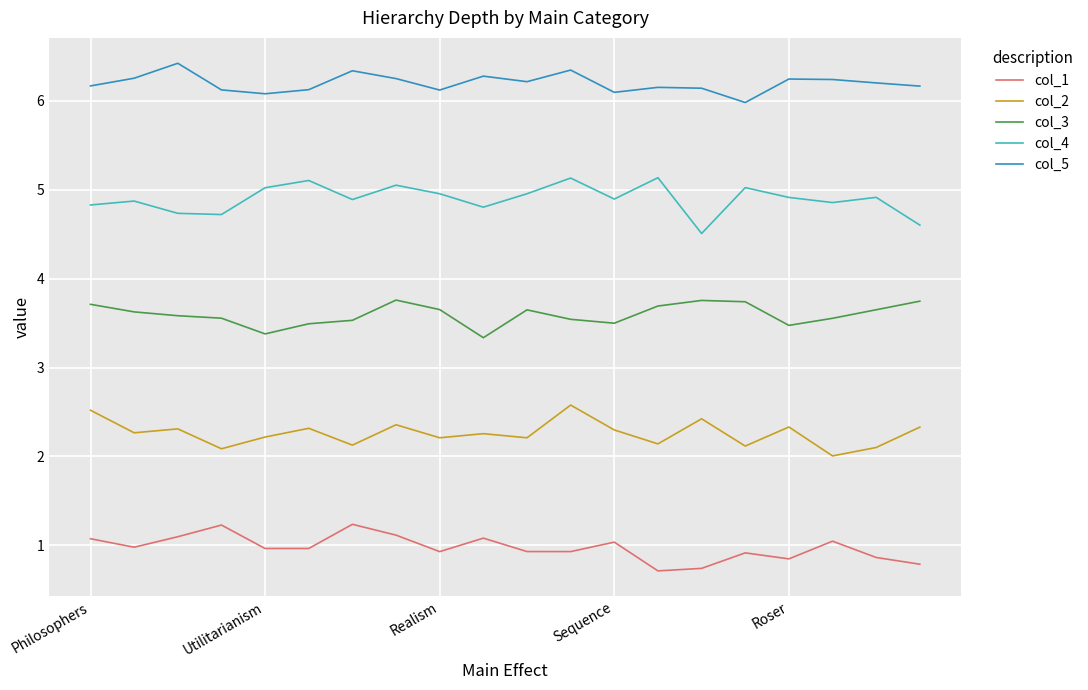

What are all the series names shown in the legend?

col_1, col_2, col_3, col_4, col_5